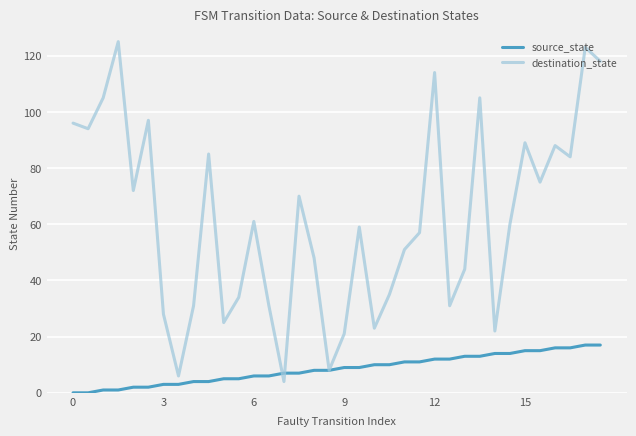

True or false: destination_state and source_state cross at least once.

True